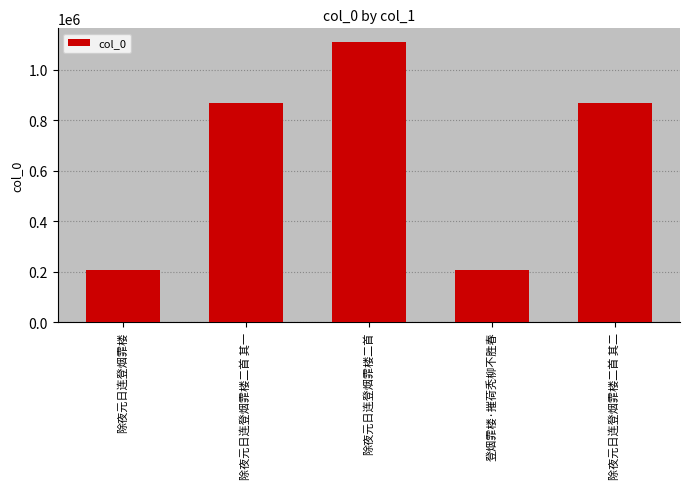

What is the label of the 1st bar from the left?

除夜元日连登烟霏楼